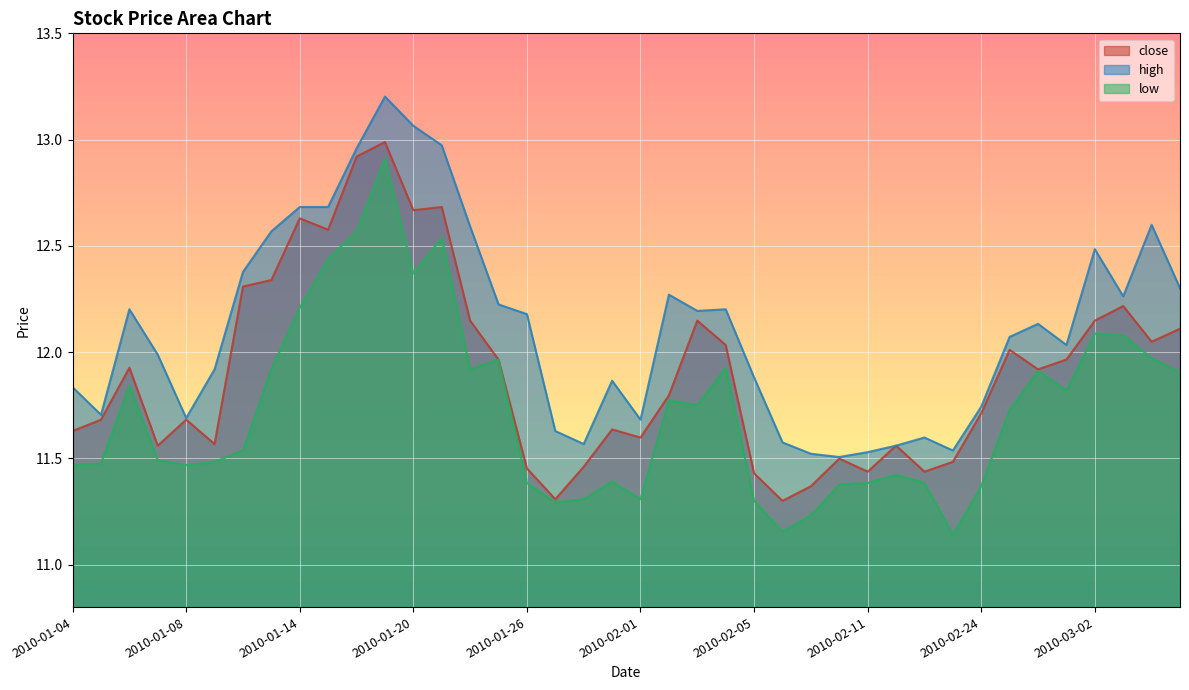

True or false: high has a value of 11.5 at 2010-02-10.

True